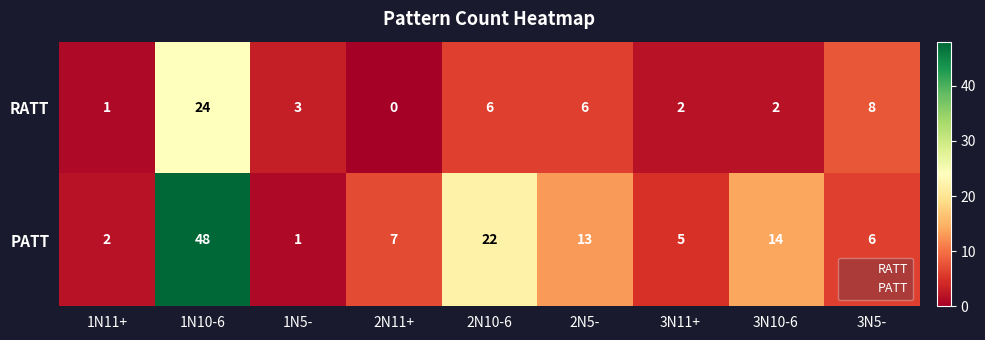

True or false: PATT has a value of 3 at 3N10-6.

False